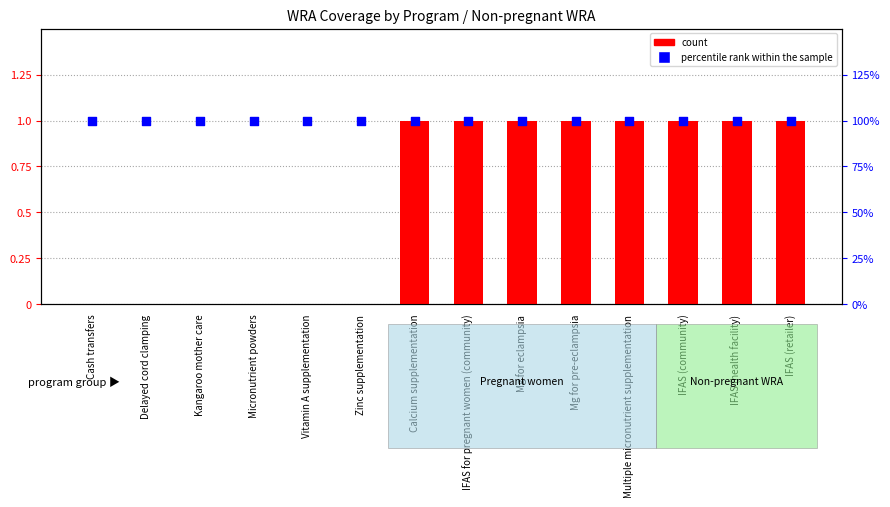

What are all the series names shown in the legend?

count, percentile rank within the sample